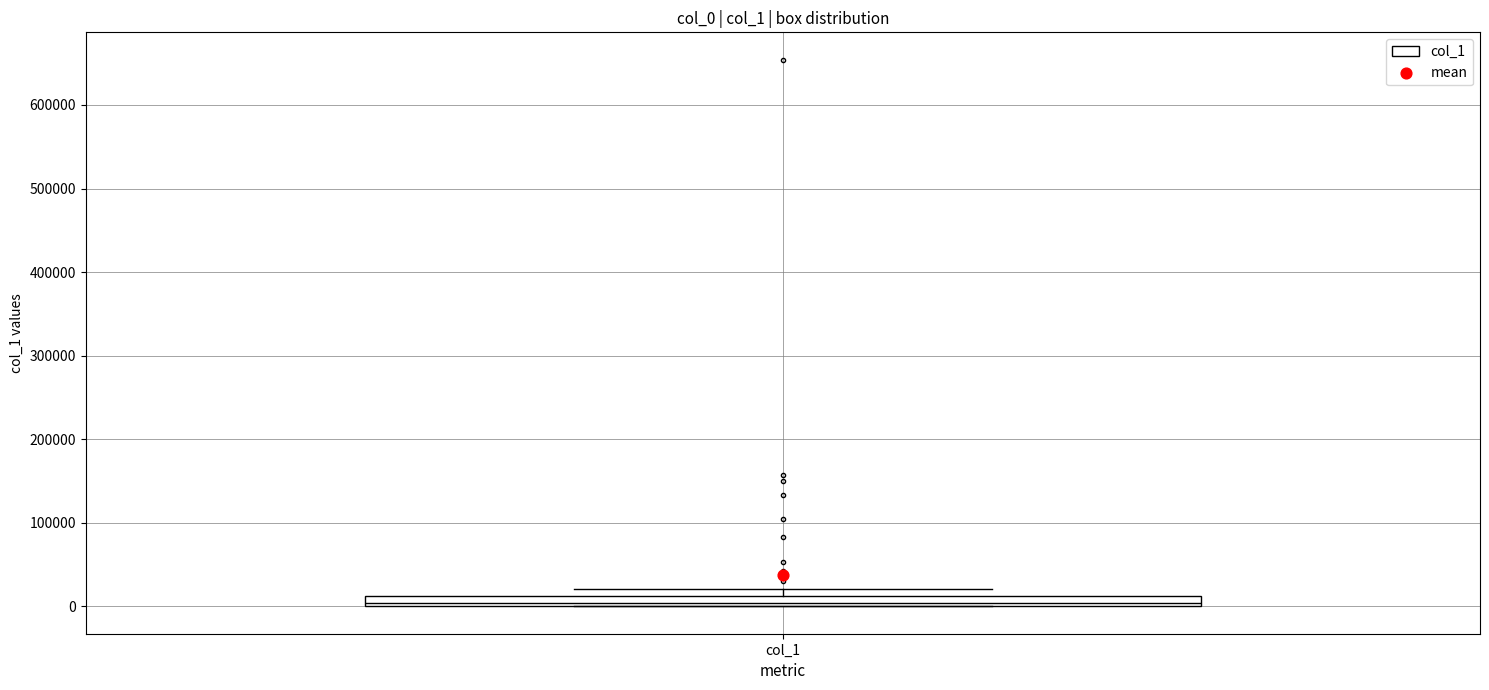

Where is the lower edge of the box for col_1 on the y-axis? The values are not printed on the chart, so give them approximately, as read against the axis.

0